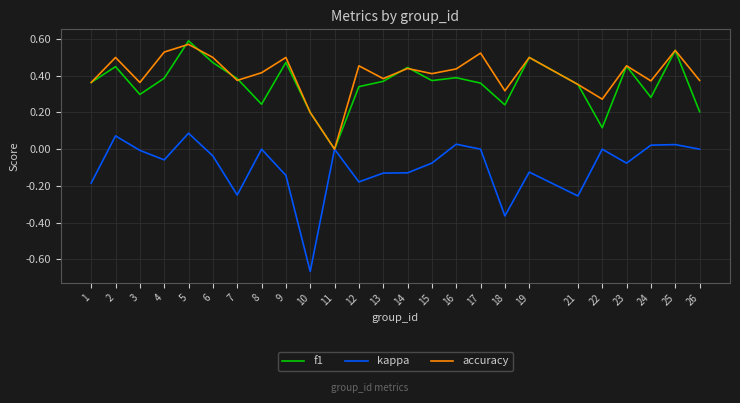

Is this an area chart (filled region under the line)?

No